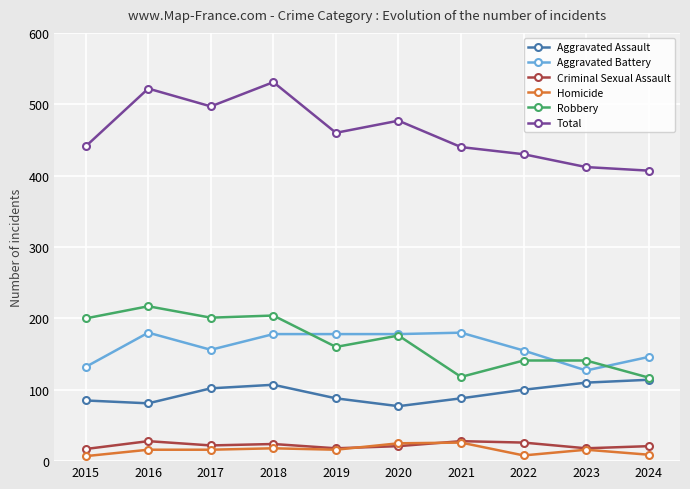

Is it true that Aggravated Battery equals 127 at 2023?

True